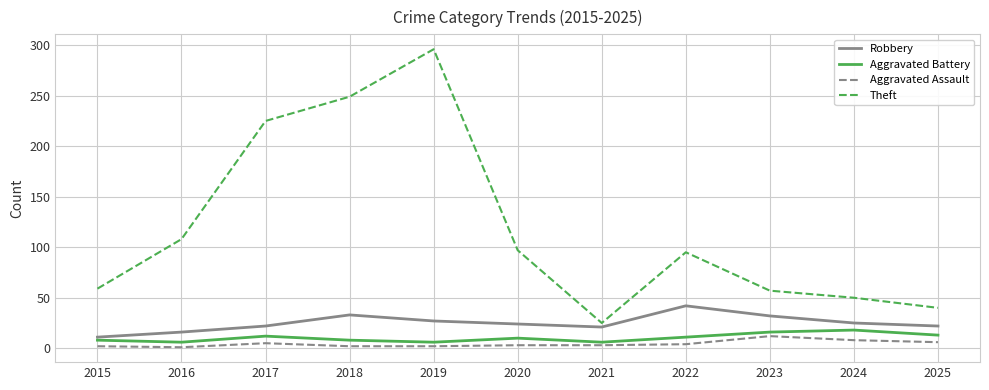

Does the chart display data point markers on the line(s)?

No